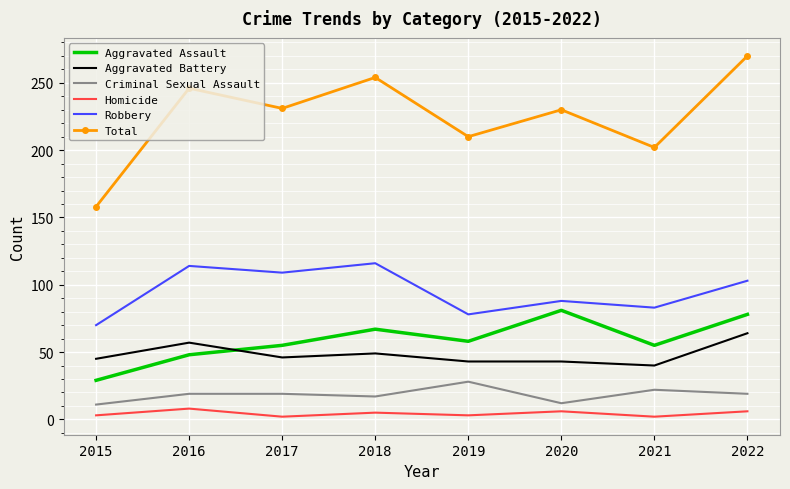

The value of Aggravated Battery at 2018 is 76. True or false?

False